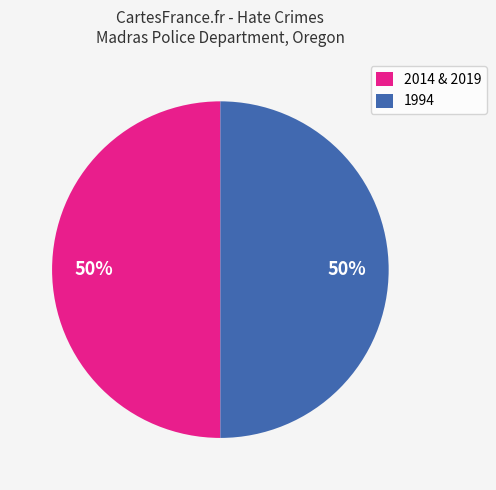

Is it true that 2014 & 2019 is 50% of the pie?

True